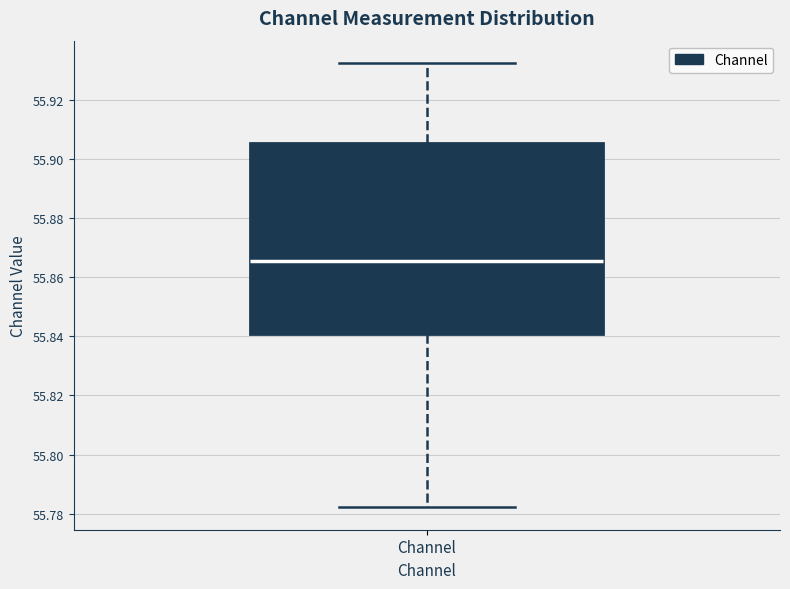

Where is the lower edge of the box for Channel on the y-axis? The values are not printed on the chart, so give them approximately, as read against the axis.

55.840